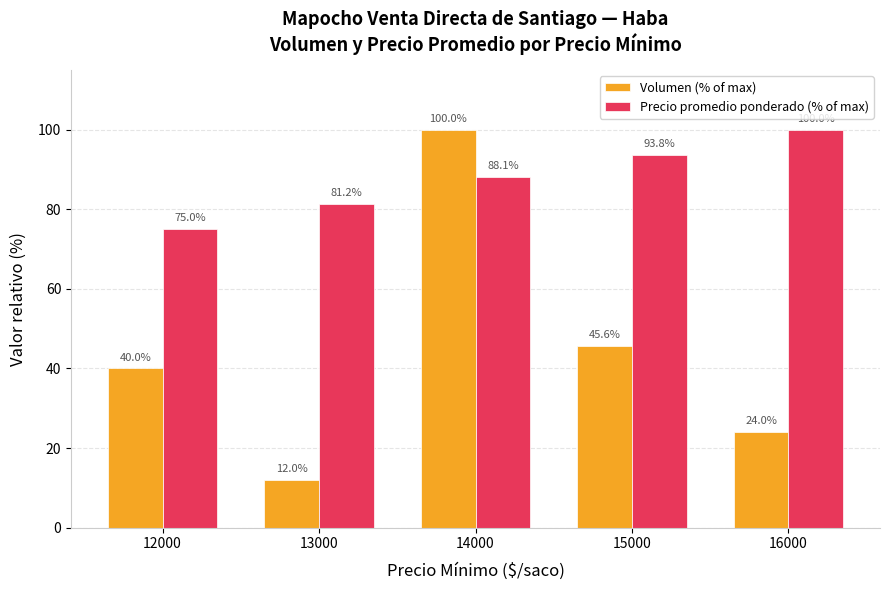

At which category is the sum across all series the highest?

14000